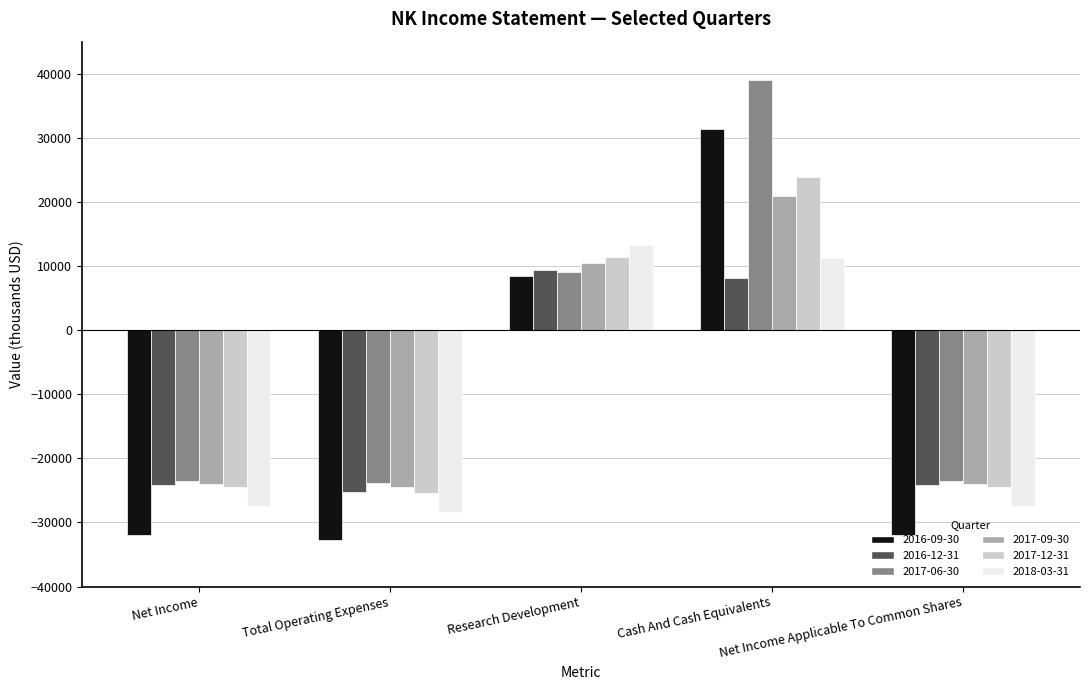

What is the difference between the maximum and second lowest values in the 2017-09-30 series?

44900